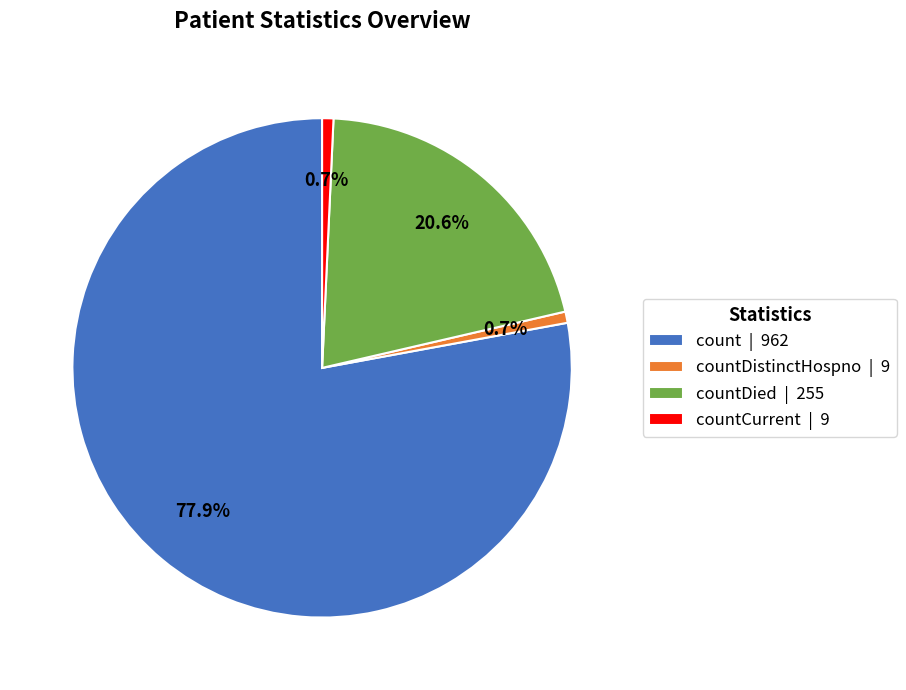

What is the largest slice in the pie chart?

count | 962